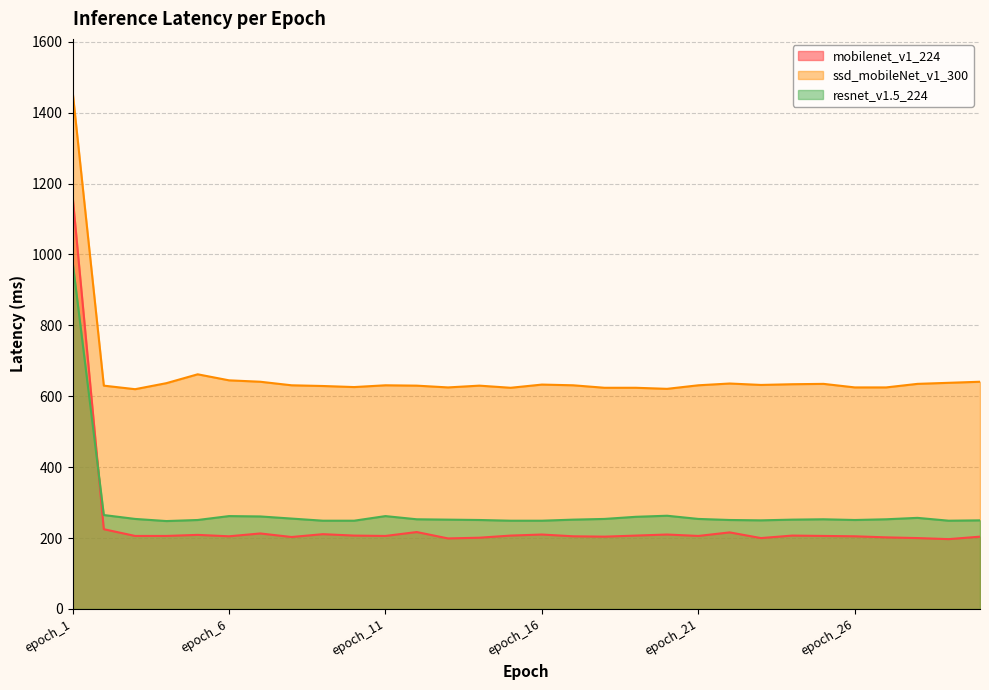

What is the value of the ssd_mobileNet_v1_300 point at the 17th from the left?

631